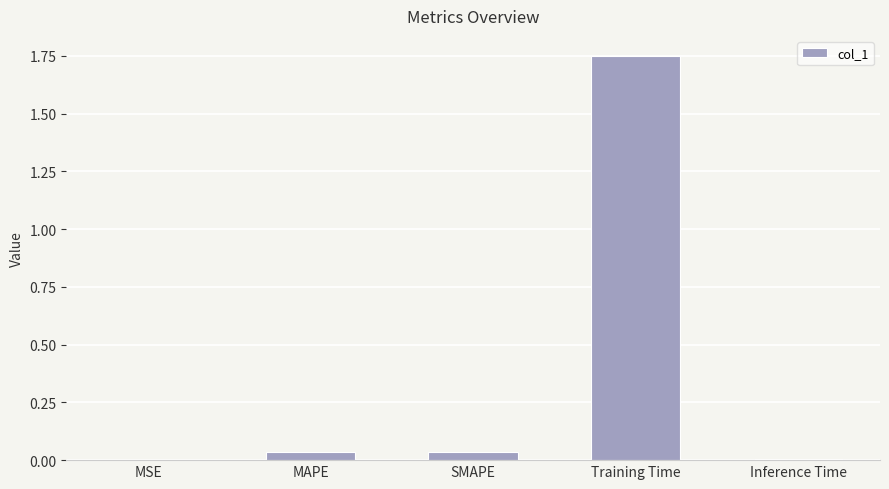

Are the bars horizontal?

No